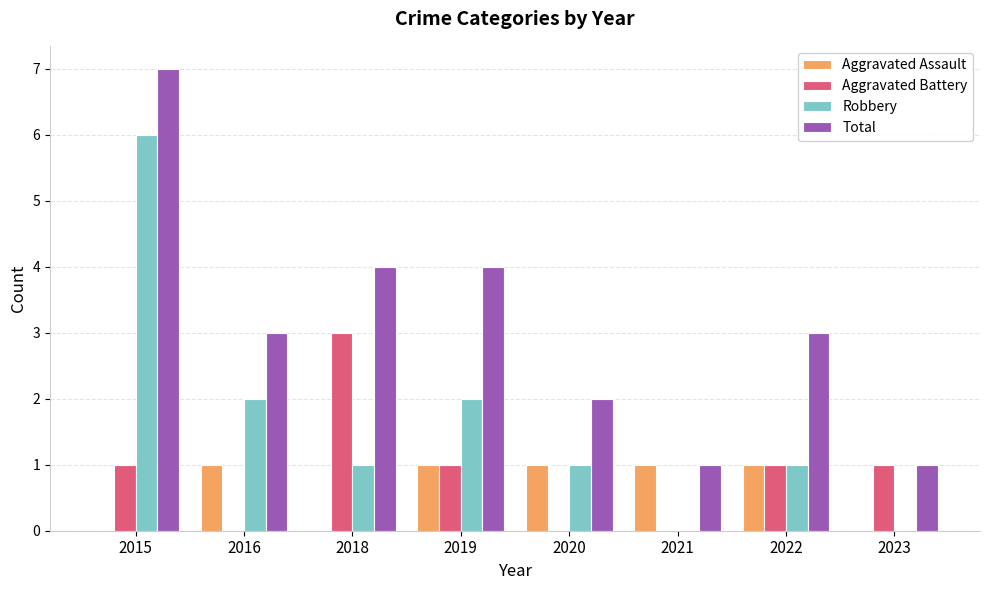

Which label corresponds to the largest value in the chart?

2015